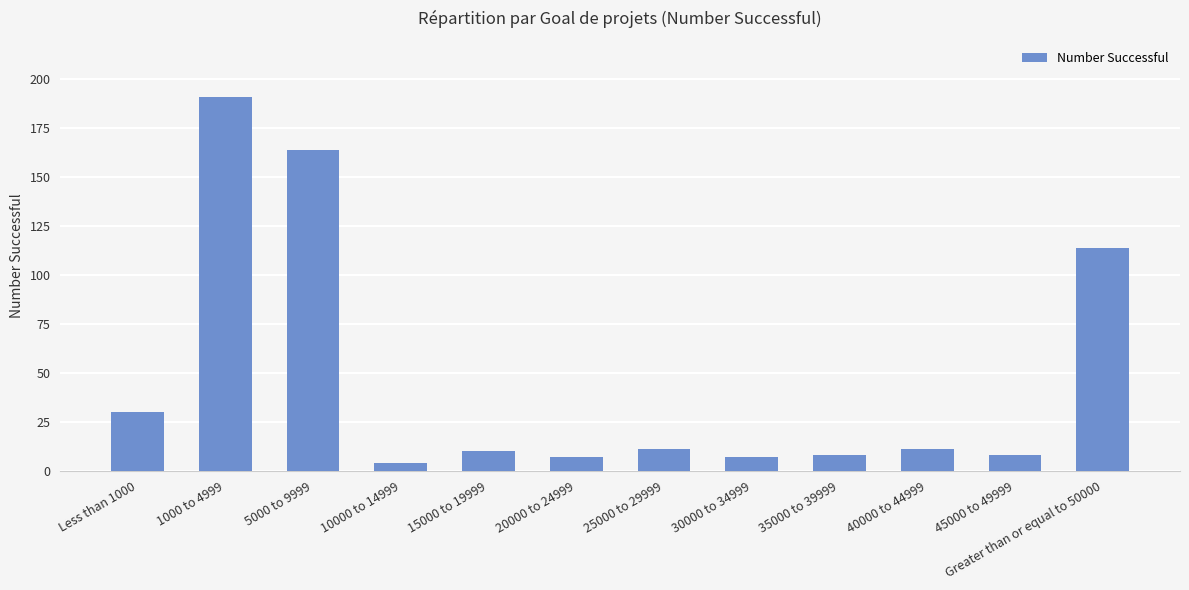

True or false: the data shows 16 at Less than 1000.

False